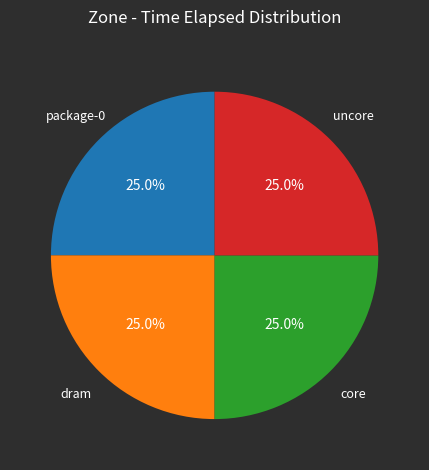

What portion of the pie excludes package-0?

75.0%